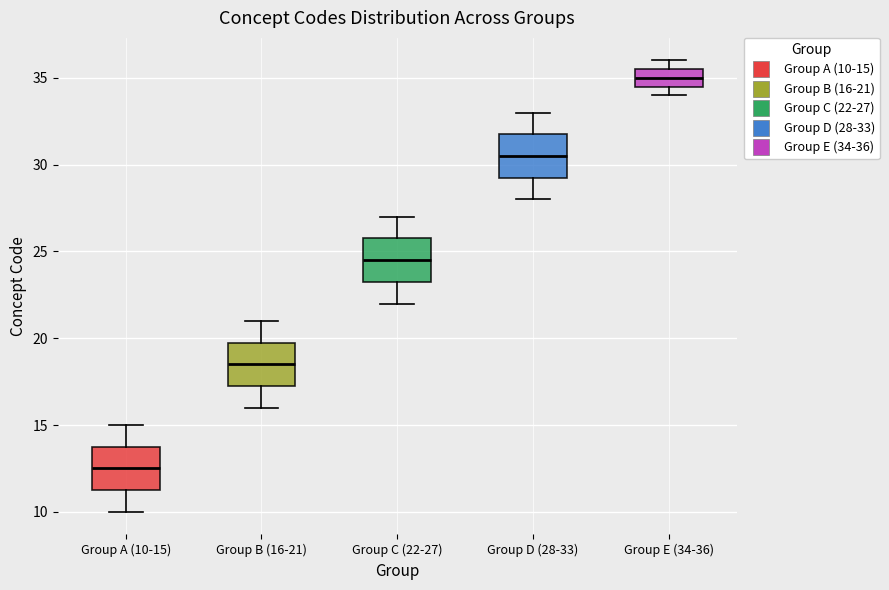

Reading left to right, transcribe this box plot: for each box, give where its median line is, the range the box spans, and where its two whiskers end, as read against the y-axis. The values are not printed on the chart, so give them approximately, as read against the axis.

Group A (10-15): median 12.5, box 11.5 to 14.0, whiskers 10.0 to 15.0
Group B (16-21): median 18.5, box 17.5 to 20.0, whiskers 16.0 to 21.0
Group C (22-27): median 24.5, box 23.5 to 26.0, whiskers 22.0 to 27.0
Group D (28-33): median 30.5, box 29.5 to 32.0, whiskers 28.0 to 33.0
Group E (34-36): median 35.0, box 34.5 to 35.5, whiskers 34.0 to 36.0